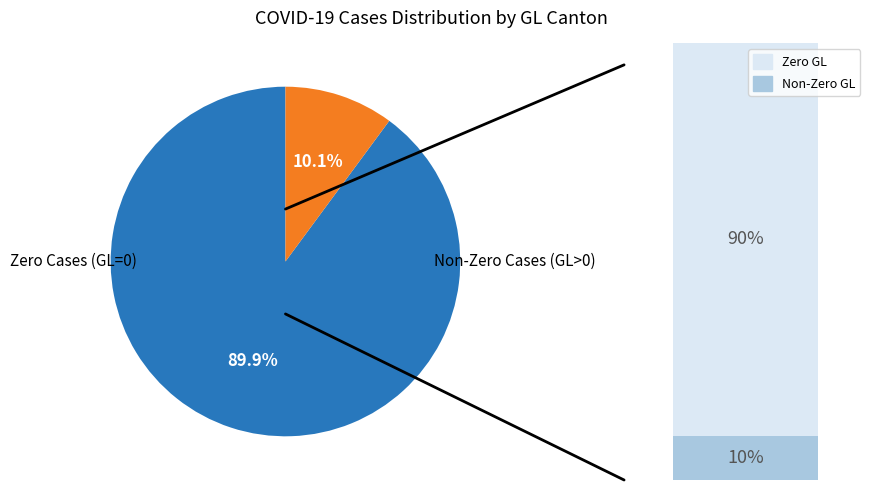

To the nearest percent, what percentage of the pie is GL=0?

90%